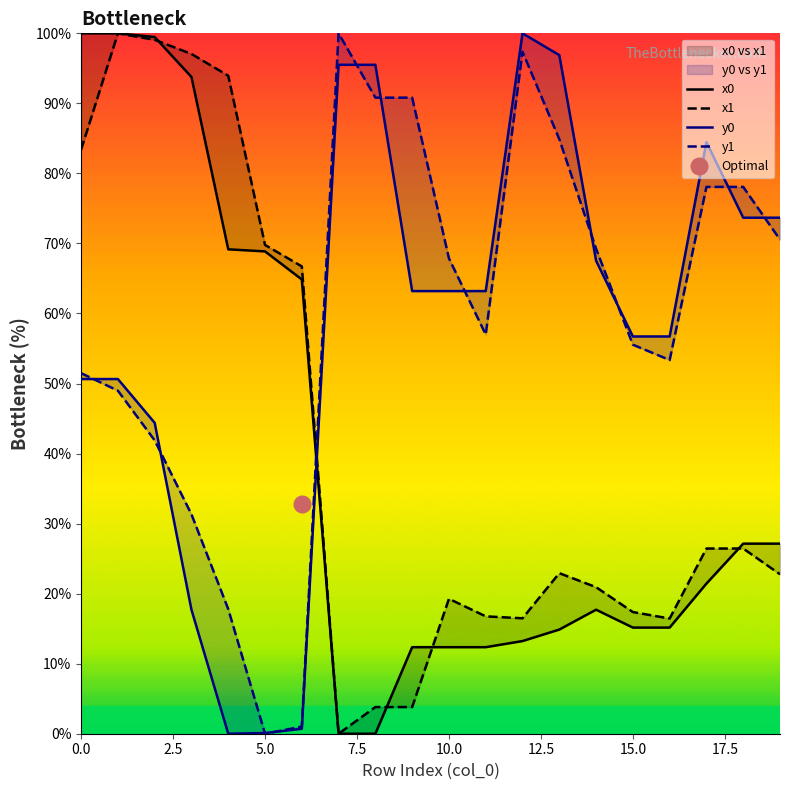

What are all the series names shown in the legend?

x0, x1, y0, y1